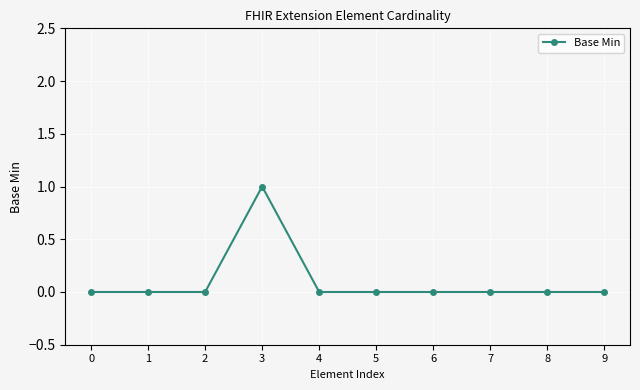

Is this an area chart (filled region under the line)?

No